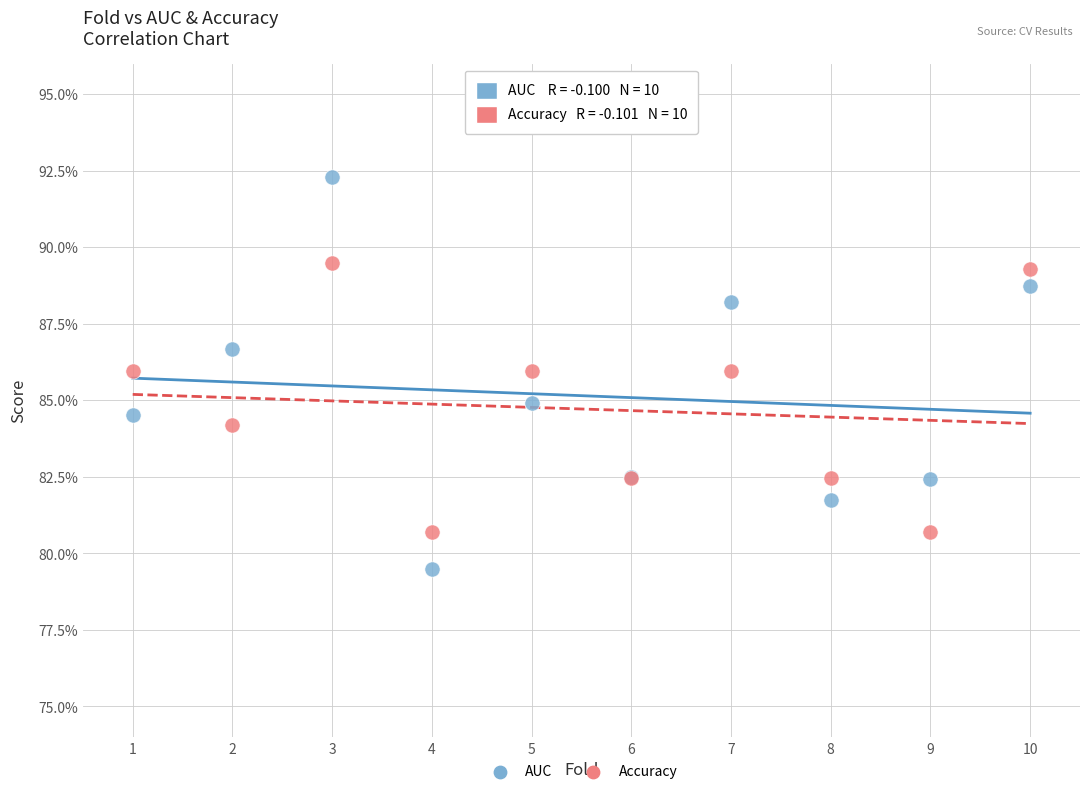

What are all the series names shown in the legend?

AUC, Accuracy